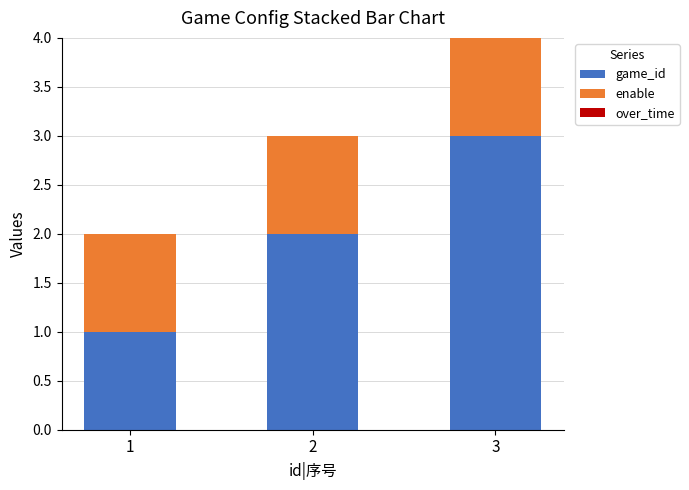

How many game_id values are between 1 and 3?

3